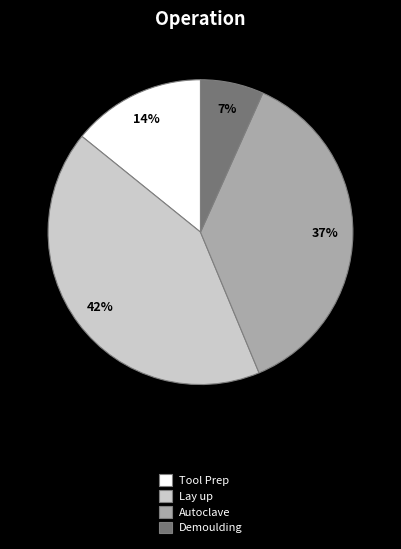

To the nearest percent, what is the combined percentage of Lay up and Autoclave?

79%